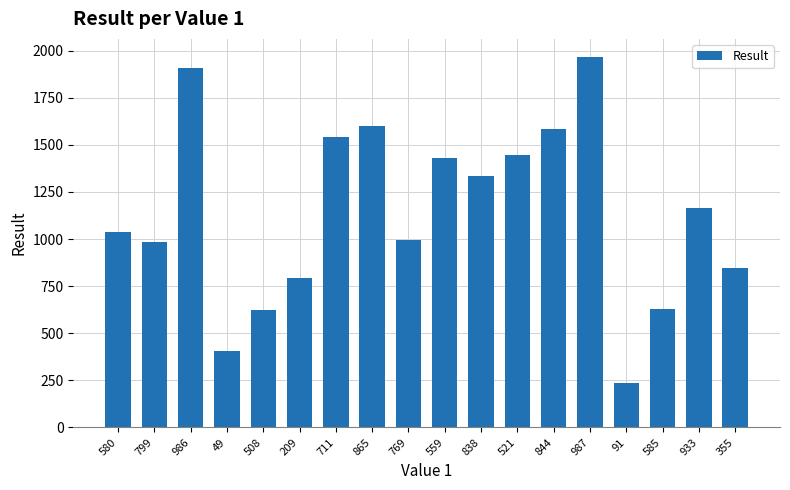

Read the value at 209.

794